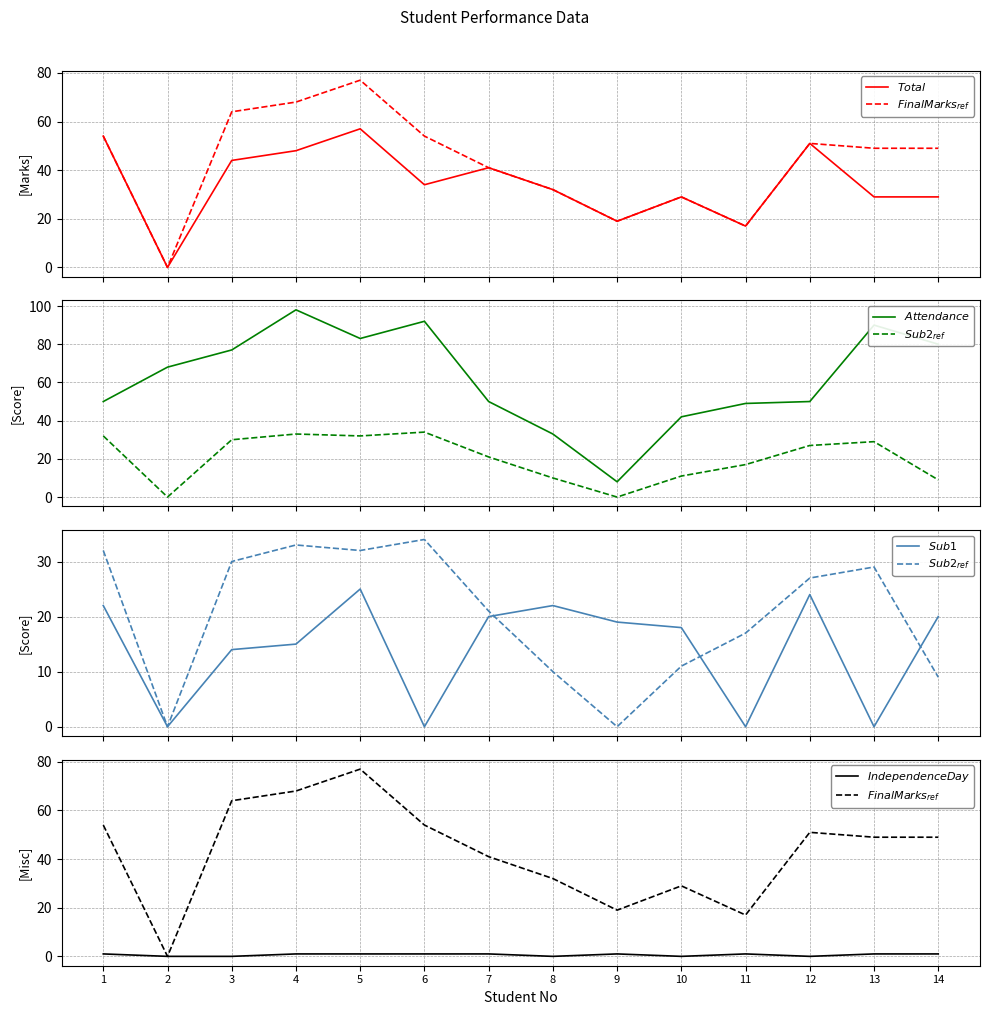

What is the difference between the maximum and minimum values in the $Final Marks_{ref}$ series?

77